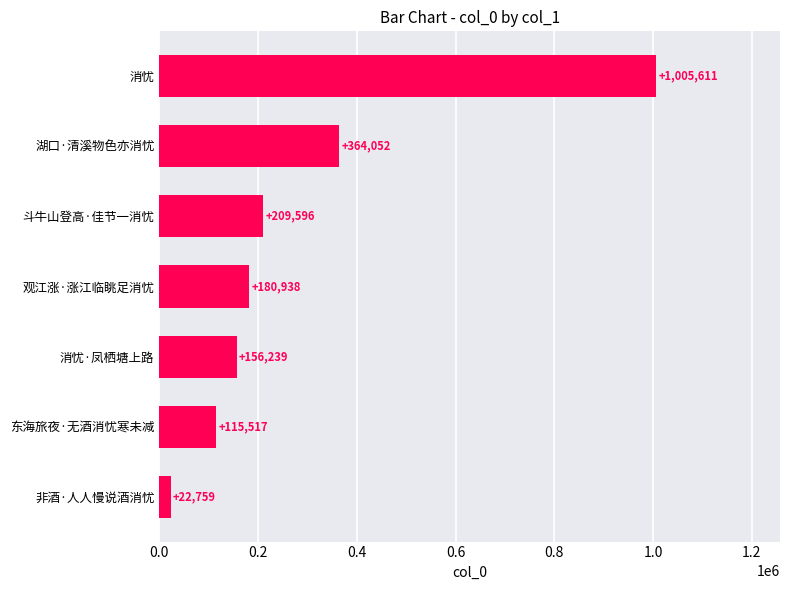

What is the average value?

293530